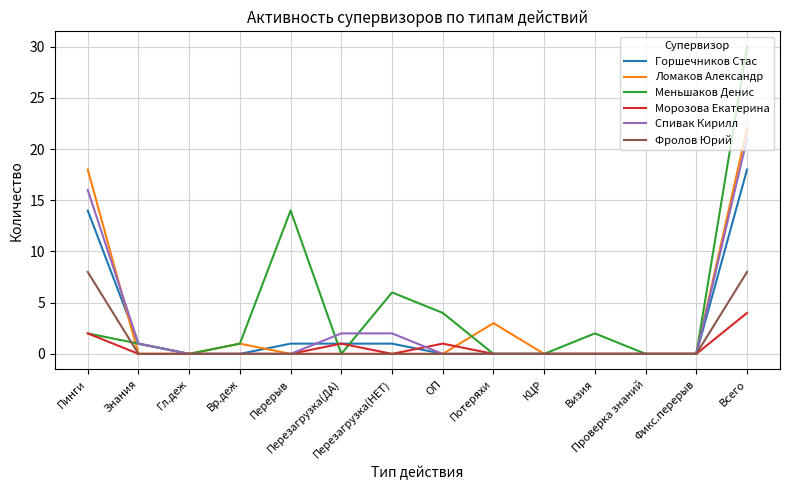

What is the spread (max minus min) of values at Перезагрузка(ДА)?

2